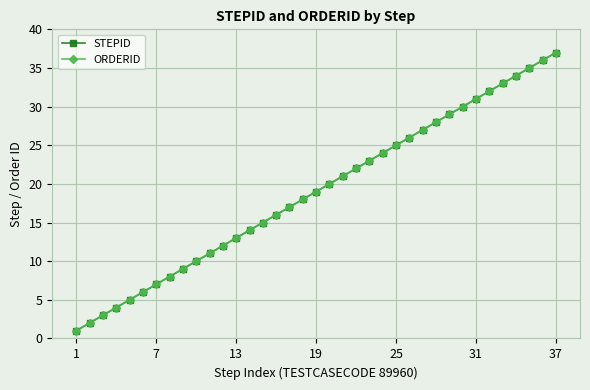

Does the chart have visible grid lines?

Yes